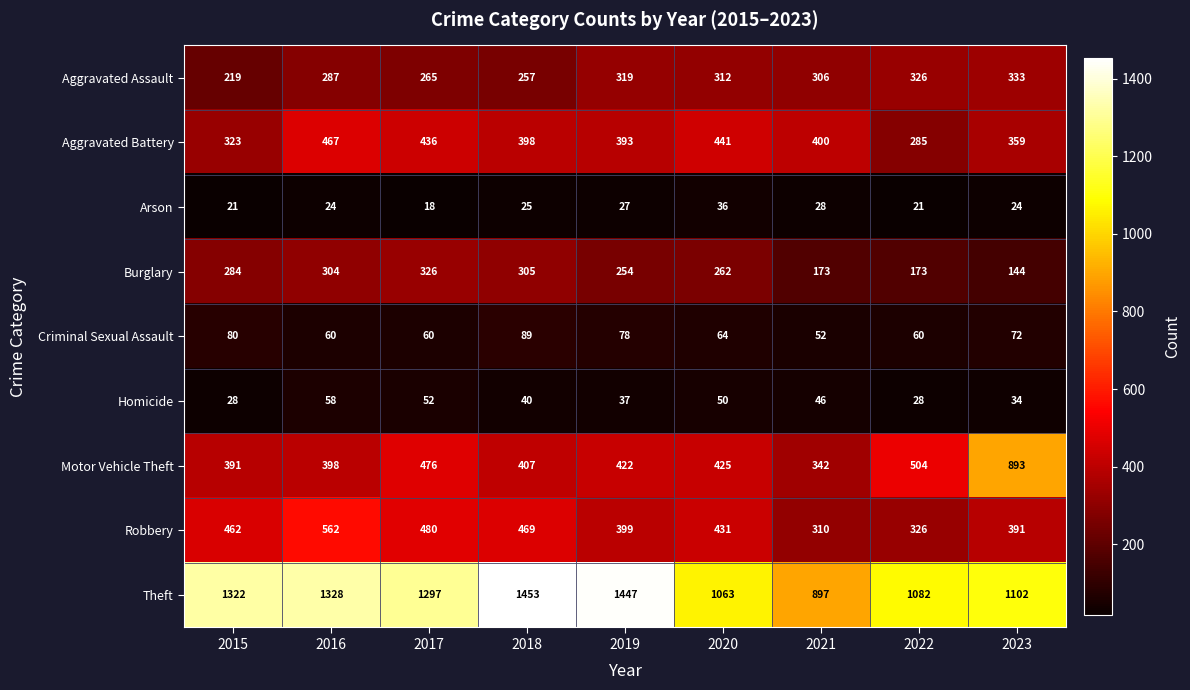

Which series has the largest range (max minus min)?

Theft